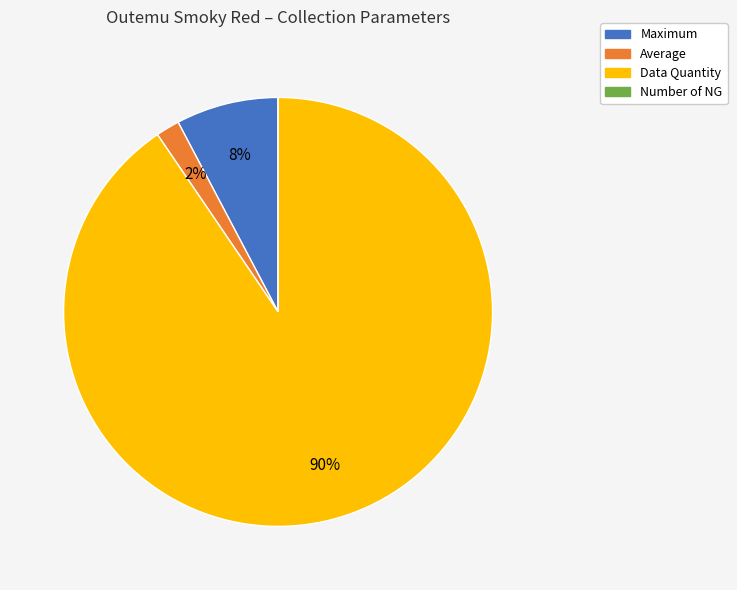

Do Maximum and Data Quantity together represent more than half of the pie?

Yes